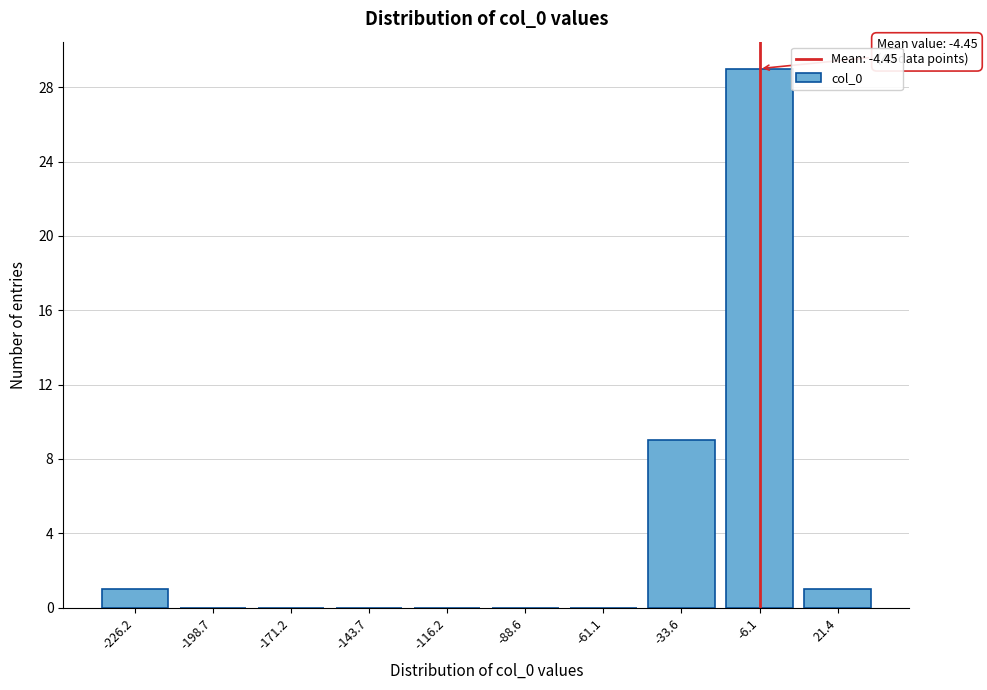

Reading left to right, transcribe all the data shown in this chart.

-226.2=1	-198.7=0	-171.2=0	-143.7=0	-116.2=0	-88.6=0	-61.1=0	-33.6=9	-6.1=29	21.4=1